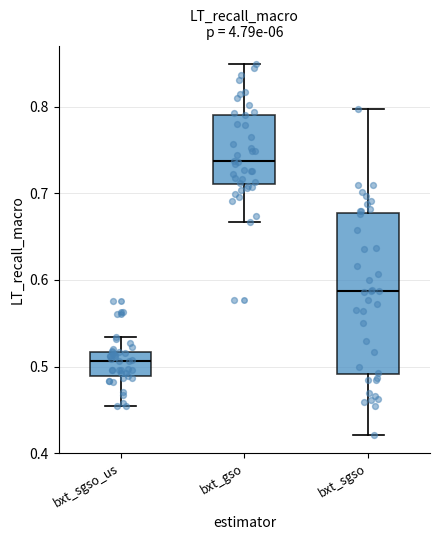

Reading left to right, read every box against the y-axis: the position of its median line, the range the box covers, and the ends of its whiskers. The values are not printed on the chart, so give them approximately, as read against the axis.

bxt_sgso_us: median 0.51, box 0.49 to 0.52, whiskers 0.45 to 0.53
bxt_gso: median 0.74, box 0.71 to 0.79, whiskers 0.67 to 0.85
bxt_sgso: median 0.59, box 0.49 to 0.68, whiskers 0.42 to 0.80